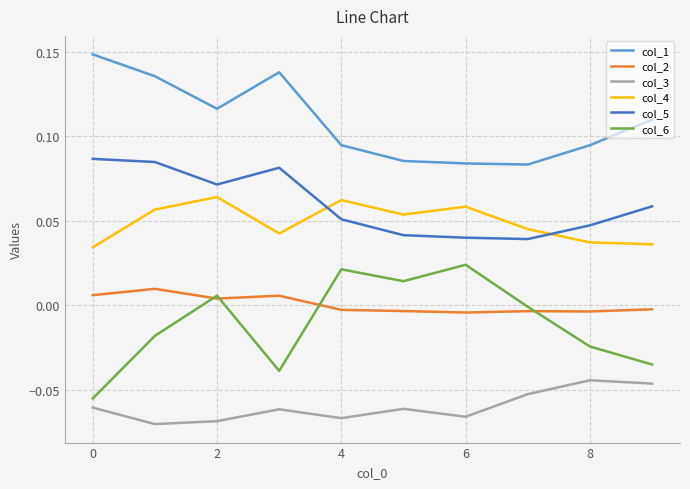

List the series in order of their peak value, lowest first.

col_3, col_2, col_6, col_4, col_5, col_1